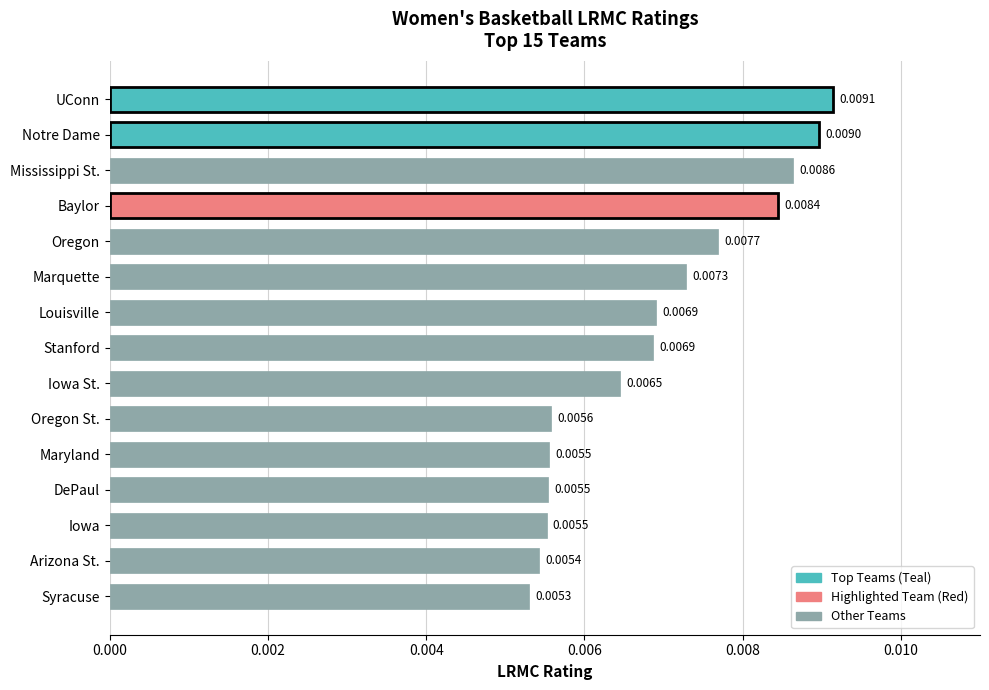

Where is the data nearest to the value 0?

Syracuse